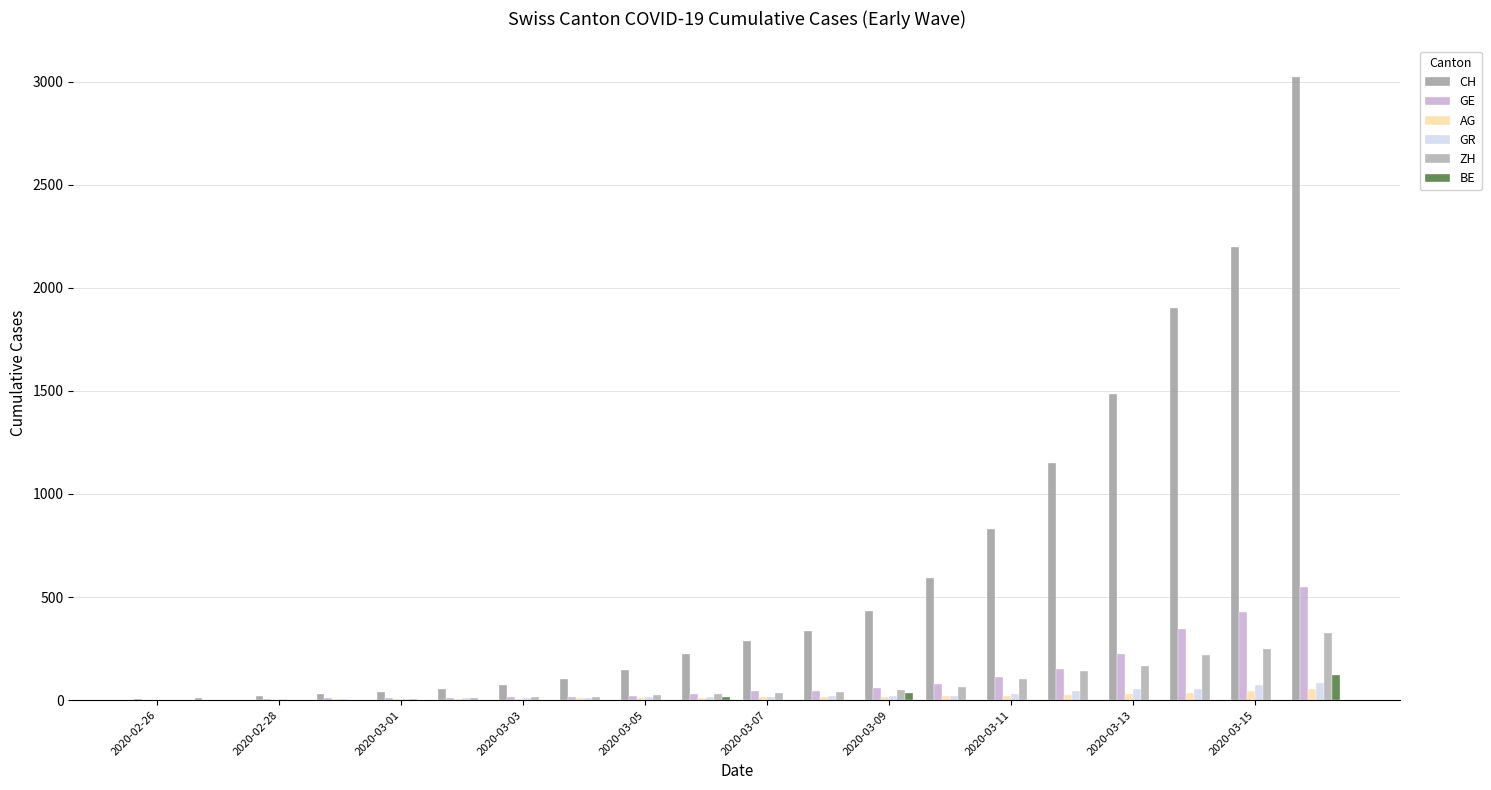

What are all the series names shown in the legend?

CH, GE, AG, GR, ZH, BE